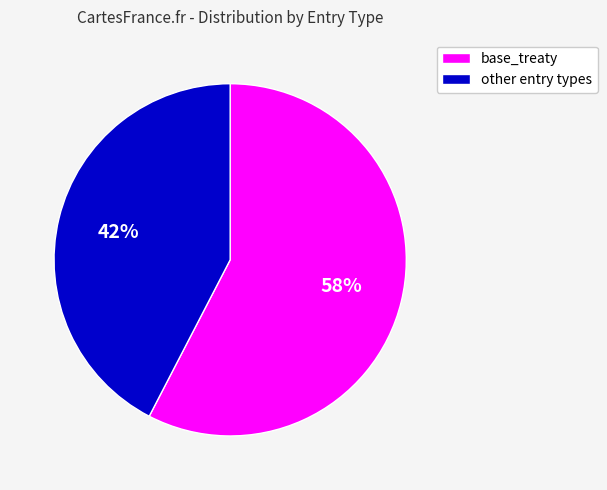

Does any single category account for the majority?

Yes